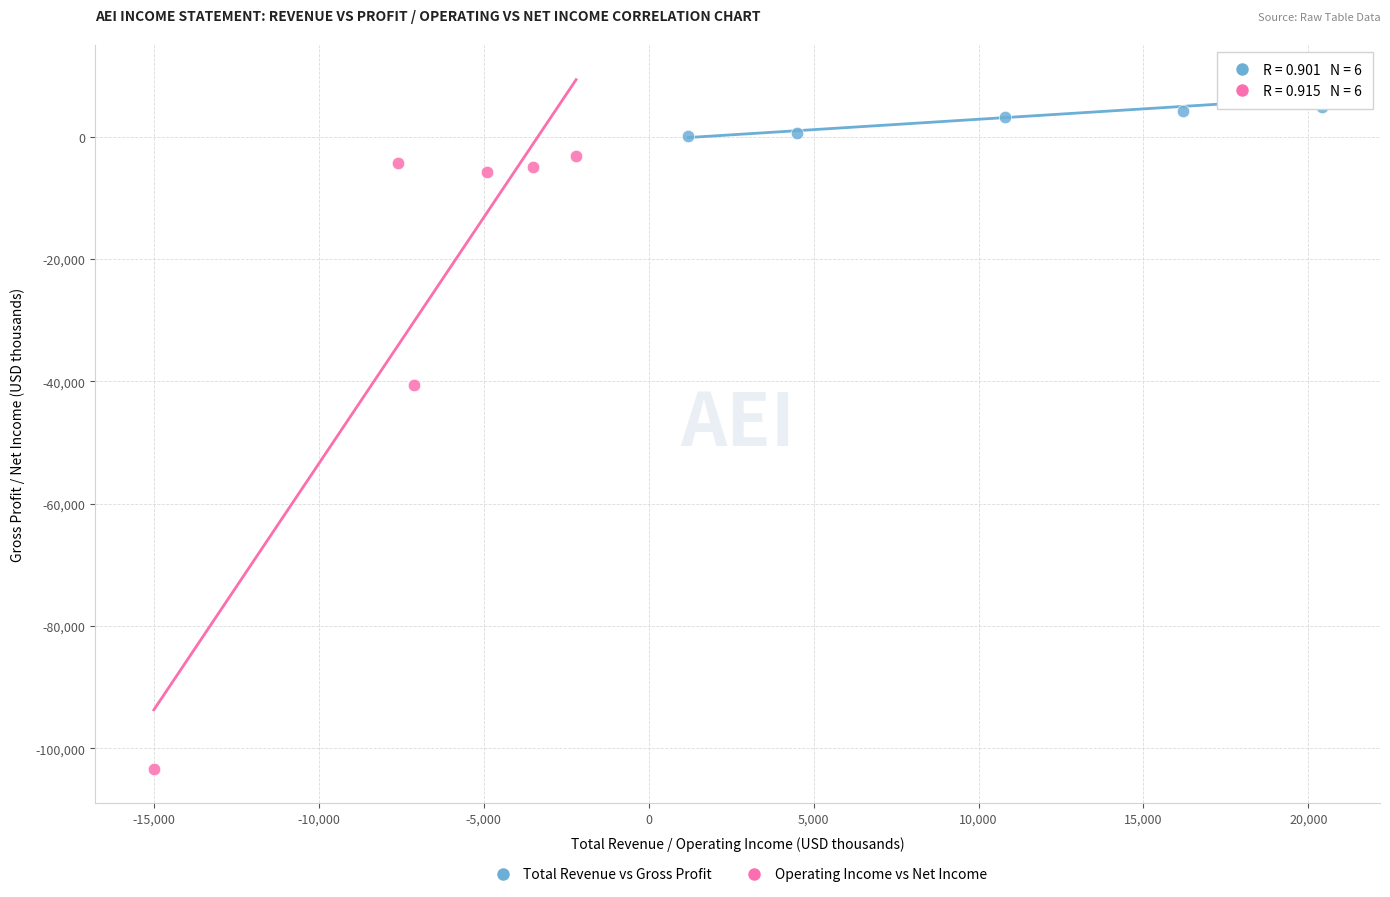

Which series contains the lowest Y value?

Operating Income vs Net Income